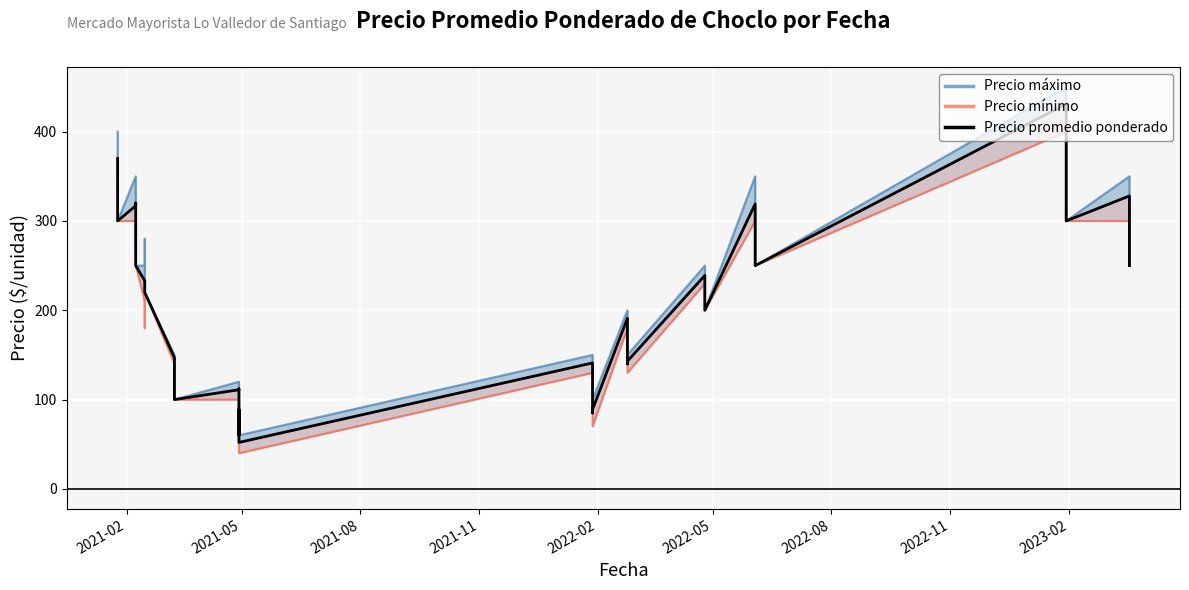

Rank the series by their maximum value, from lowest to highest.

Precio mínimo, Precio promedio ponderado, Precio máximo